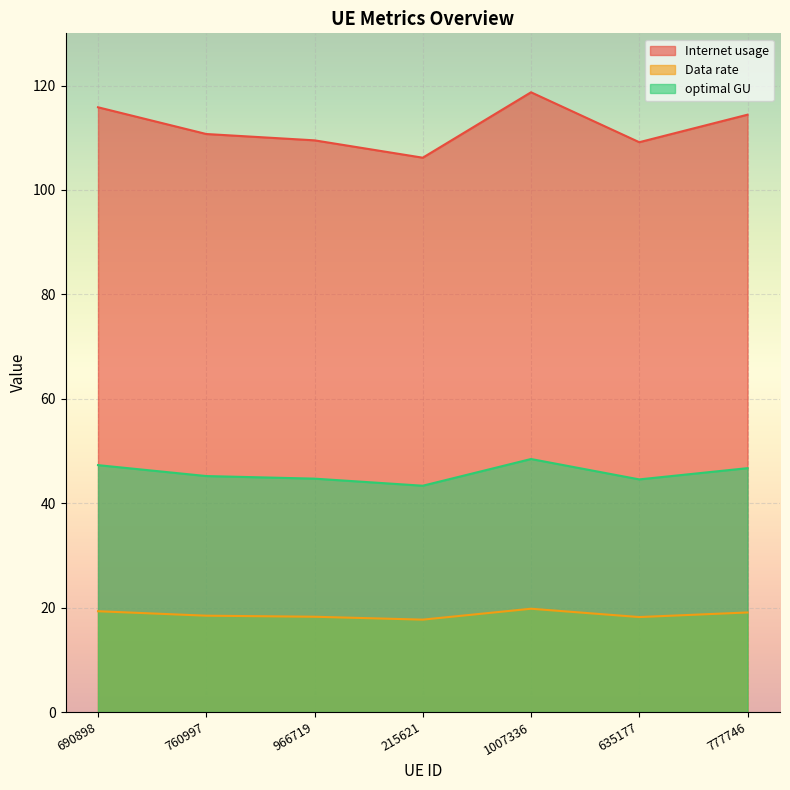

How many series are shown in this chart?

3